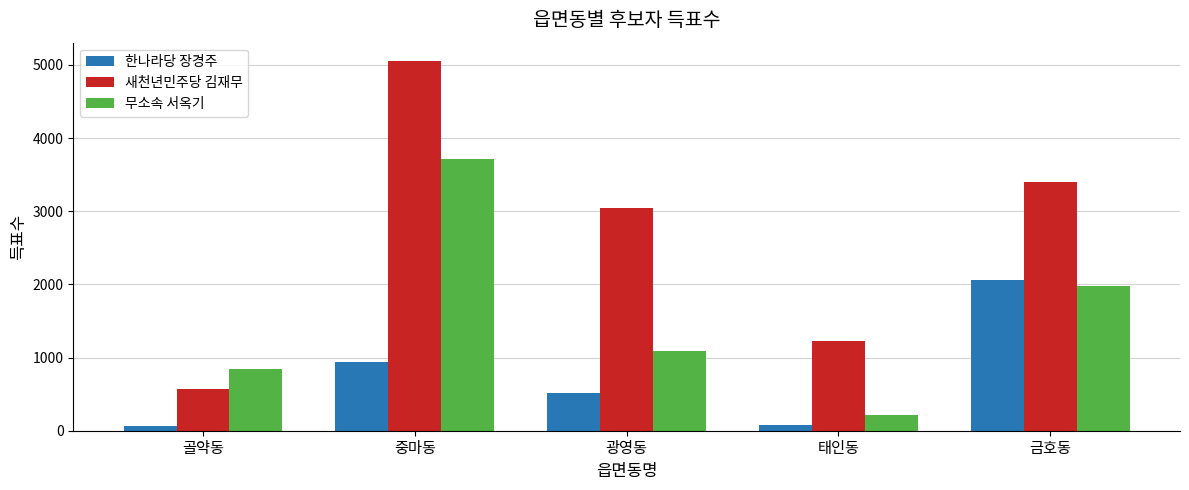

Are the bars horizontal?

No